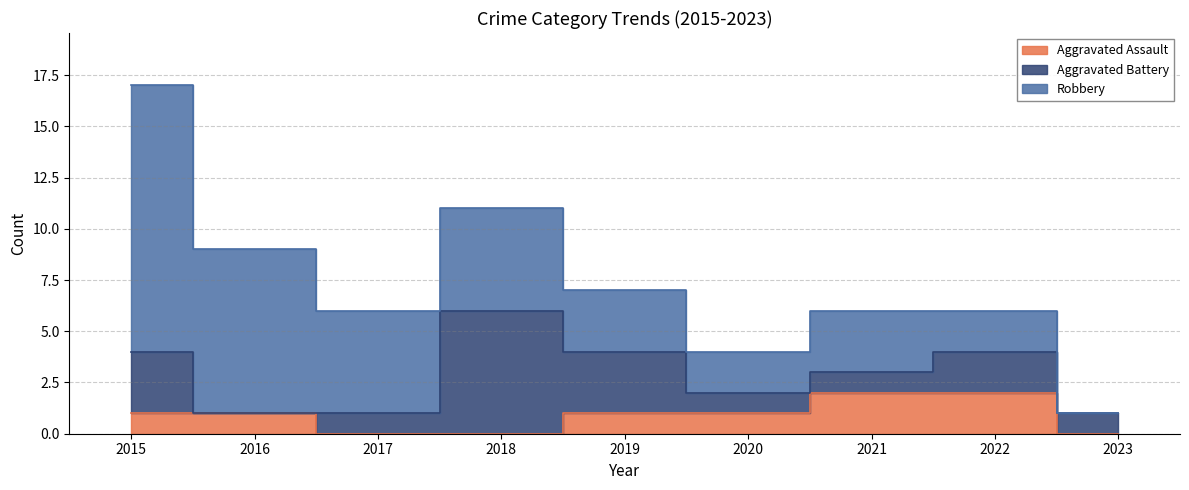

Reading left to right, transcribe all the data shown in this chart.

Aggravated Assault: 2015=1	2016=1	2017=0	2018=0	2019=1	2020=1	2021=2	2022=2	2023=0
Aggravated Battery: 2015=3	2016=0	2017=1	2018=6	2019=3	2020=1	2021=1	2022=2	2023=1
Robbery: 2015=13	2016=8	2017=5	2018=5	2019=3	2020=2	2021=3	2022=2	2023=0